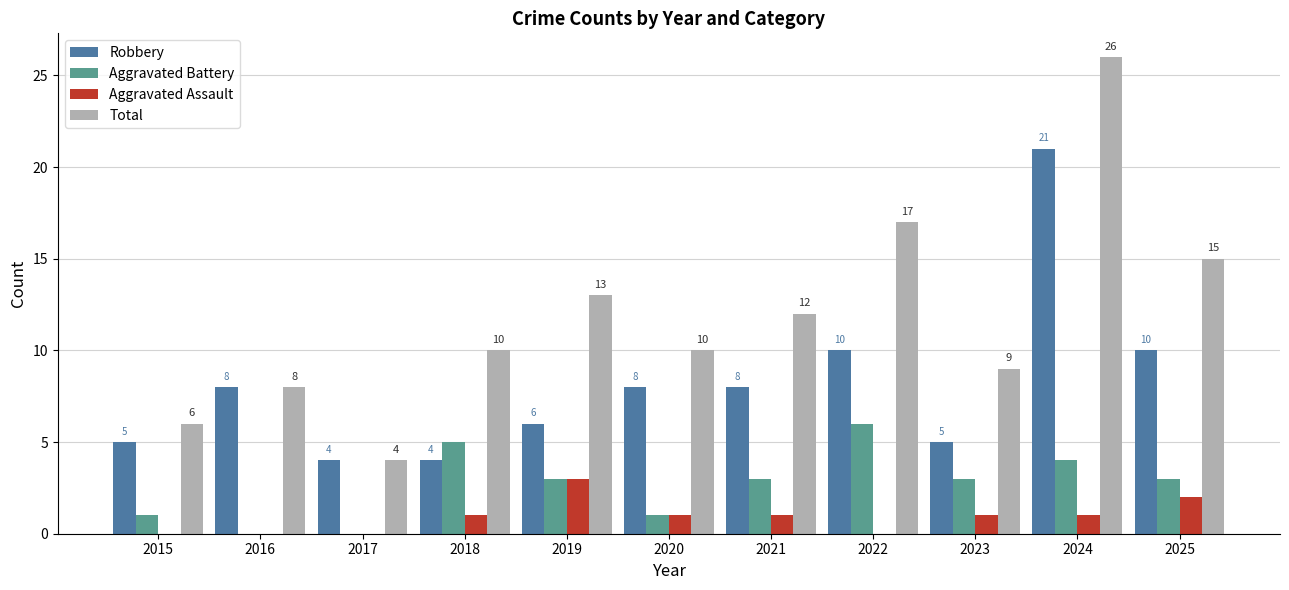

What are all the series names shown in the legend?

Robbery, Aggravated Battery, Aggravated Assault, Total